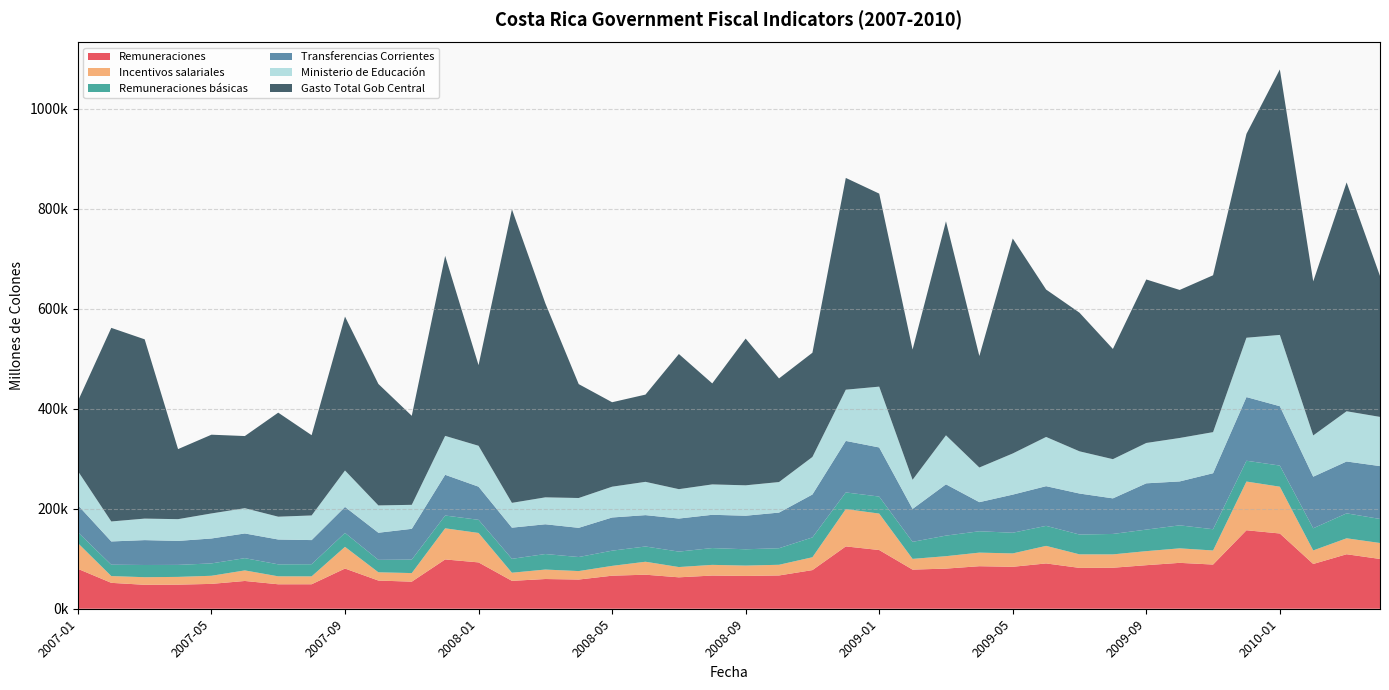

Reading left to right, extract all data points from this chart.

Remuneraciones: 79791.4	51793.1	47867.2	48166.0	49713.6	55540.8	48927.7	48947.9	80398.0	56361.6	54148.8	98599.6	92690.9	55771.2	59451.1	58402.5	66082.8	68091.2	62837.2	66370.5	65614.3	66555.3	77289.1	124674.6	117440.0	78270.9	80275.6	85059.3	83901.7	90614.0	81707.8	81994.7	87109.2	91786.9	88395.4	156972.2	150516.9	89548.4	108993.4	99563.9
Incentivos salariales: 51481.9	13557.6	15209.5	15524.9	16214.3	21145.3	15898.3	15797.3	43409.4	16540.1	17170.8	62258.3	58900.8	16270.1	18931.6	16925.7	19645.1	25927.0	20542.2	21380.8	20689.3	21370.8	25696.3	74679.7	72887.4	21447.9	24852.2	27186.3	26759.2	35122.3	27065.7	26713.6	28089.6	29010.4	28134.1	97437.7	93571.7	27071.1	31906.3	31929.4
Remuneraciones básicas: 21711.7	22733.8	24418.2	24008.1	24748.9	24490.7	23982.0	24284.9	27857.0	24880.2	27025.3	25583.1	26273.2	27781.7	31058.1	28101.3	30421.0	30497.5	30896.5	33628.4	32646.2	33105.4	39686.3	33312.1	34027.2	34078.7	41146.2	42717.0	41369.1	40033.2	39651.8	40895.4	43089.4	46006.1	42525.6	41592.5	42290.0	44309.9	49907.6	48092.5
Transferencias Corrientes: 54174.8	46514.7	49764.7	47962.7	49845.1	49382.4	49676.0	48279.1	51996.6	54228.8	61471.7	81465.1	66290.1	62357.4	59499.0	58404.8	66374.2	62714.0	66130.9	66525.1	67102.7	71292.2	85833.1	103014.7	98251.8	65867.4	102565.6	58212.1	76217.0	79375.5	82018.9	71155.1	92565.2	87836.1	111992.2	127369.9	118719.7	103176.0	103721.5	105720.8
Ministerio de Educación: 68223.9	39983.7	43032.0	43518.8	50104.4	50537.3	45635.5	49271.9	72878.2	54644.0	48023.7	77836.1	81797.9	49614.3	53867.1	59644.4	61598.6	66601.2	58788.5	60787.2	60820.4	61085.7	75076.3	102446.7	121651.8	58269.8	98042.4	69300.9	82308.5	98463.8	84413.1	78408.9	80707.1	86918.9	82196.7	118699.2	142598.5	82515.8	100476.5	98406.0
Gasto Total Gob Central: 139888.4	387209.9	358574.1	140116.6	157482.7	144310.1	208084.0	160542.5	307815.8	242958.2	178055.0	360050.9	161256.1	587153.0	388125.9	227816.3	168904.9	174486.1	270290.7	201988.1	293458.1	207258.8	208463.7	423580.4	386058.3	260490.2	428092.9	222930.7	430002.3	294797.9	277244.2	220435.9	327015.3	296089.0	313763.3	407737.0	530953.8	308111.3	457687.9	281824.9